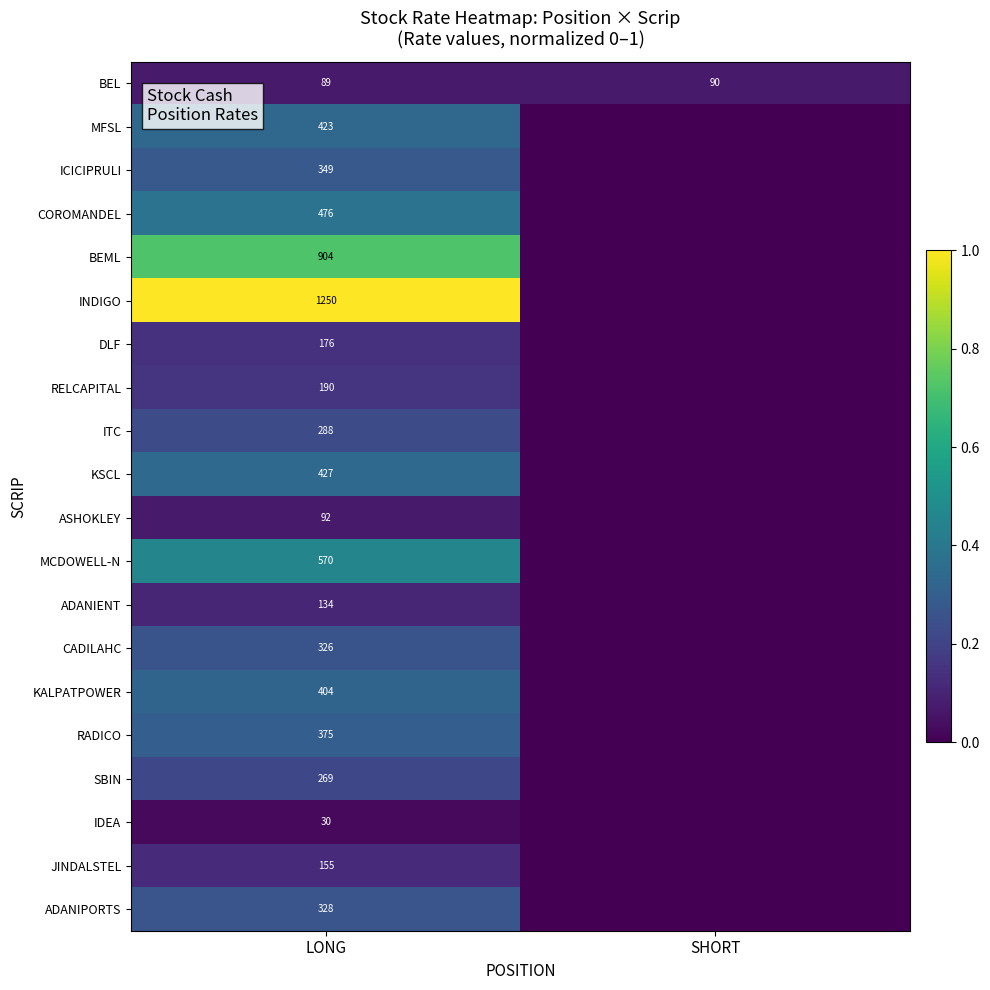

What is the total value across all series at LONG?

7255